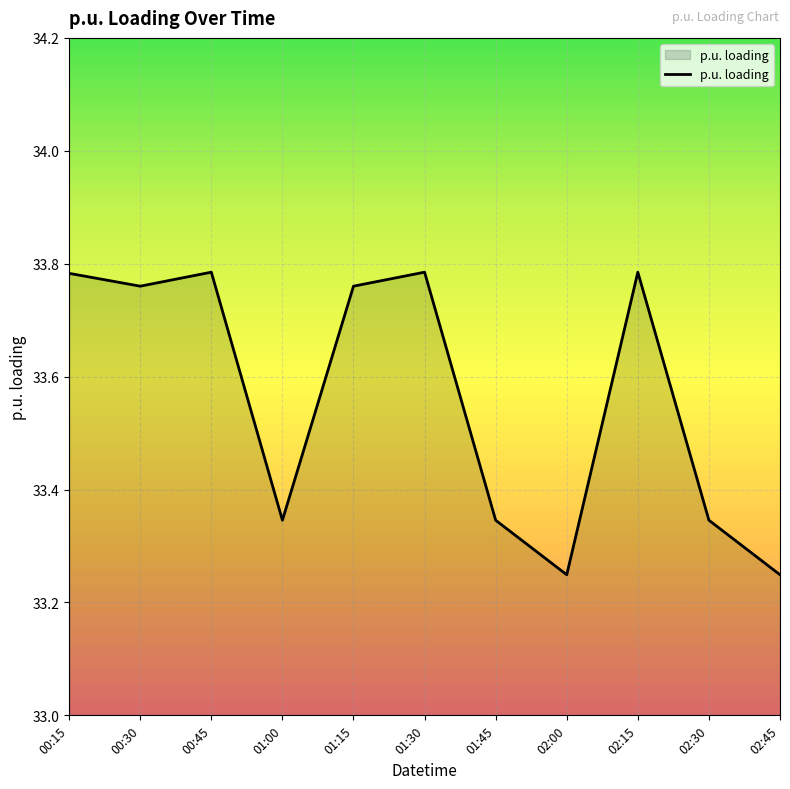

What is the sum of the values at 02:30 and 01:15?

67.1